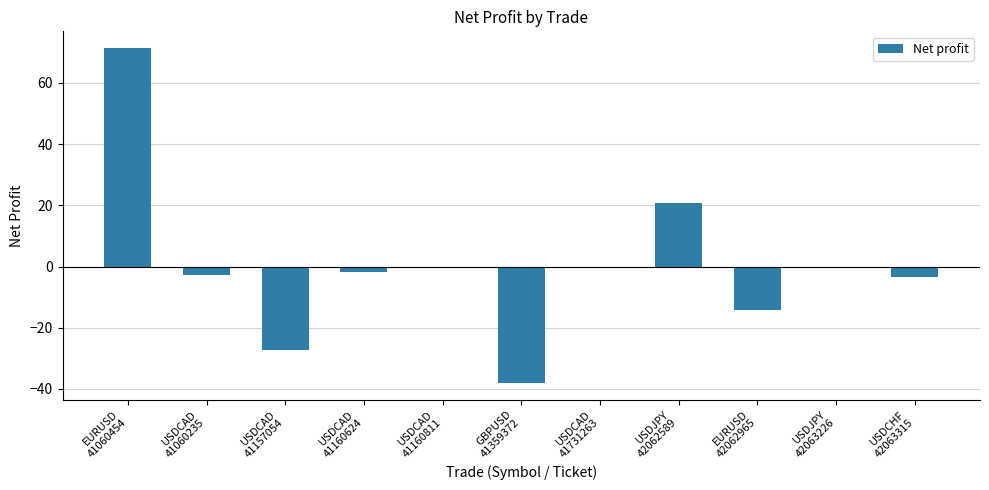

What is the maximum value shown in the chart?

71.4